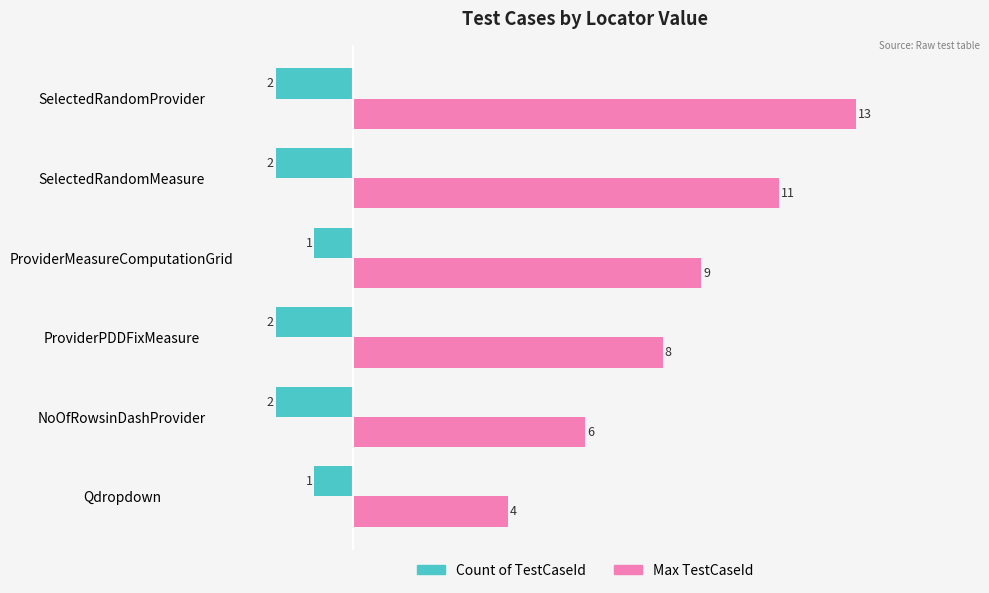

What is the difference between the second highest and second lowest values in the Count of TestCaseId series?

1